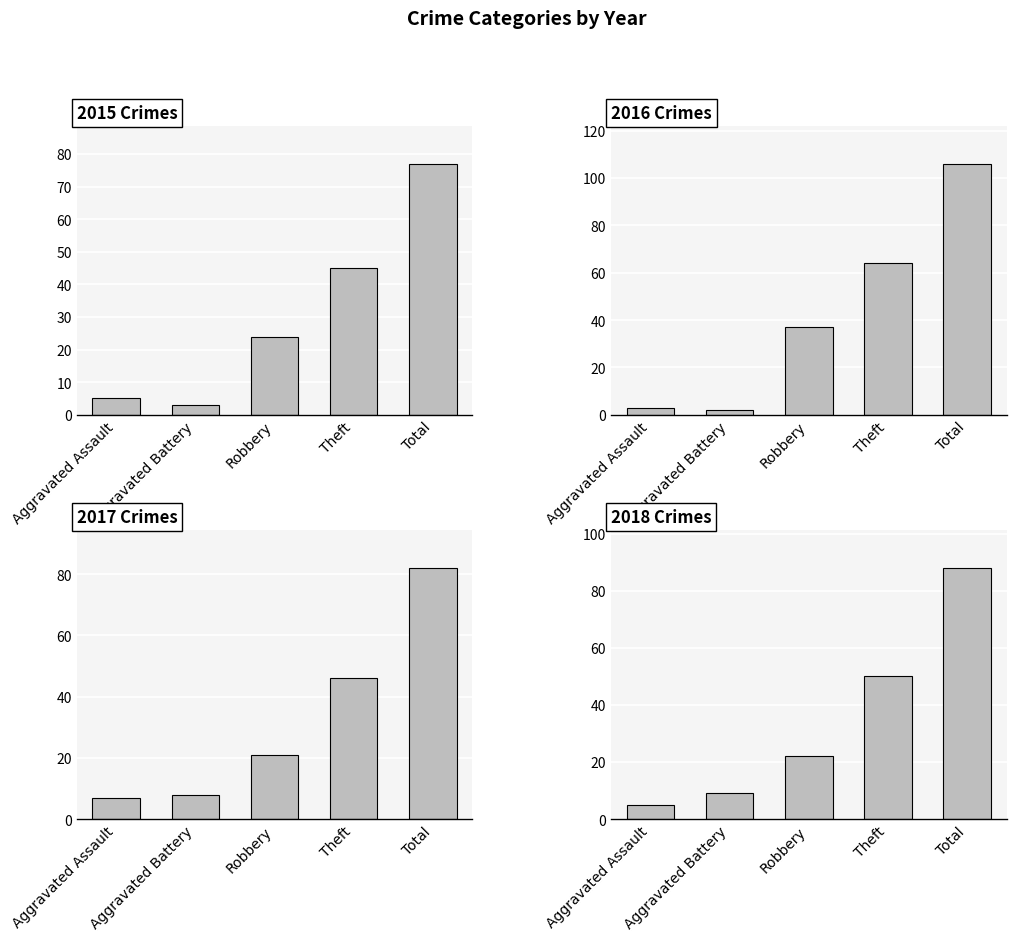

At how many categories does at least one series exceed 76?

1